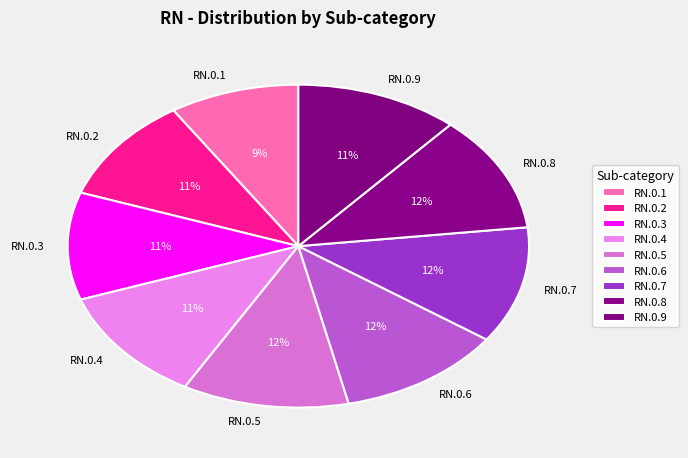

How many segments does this pie chart have?

9